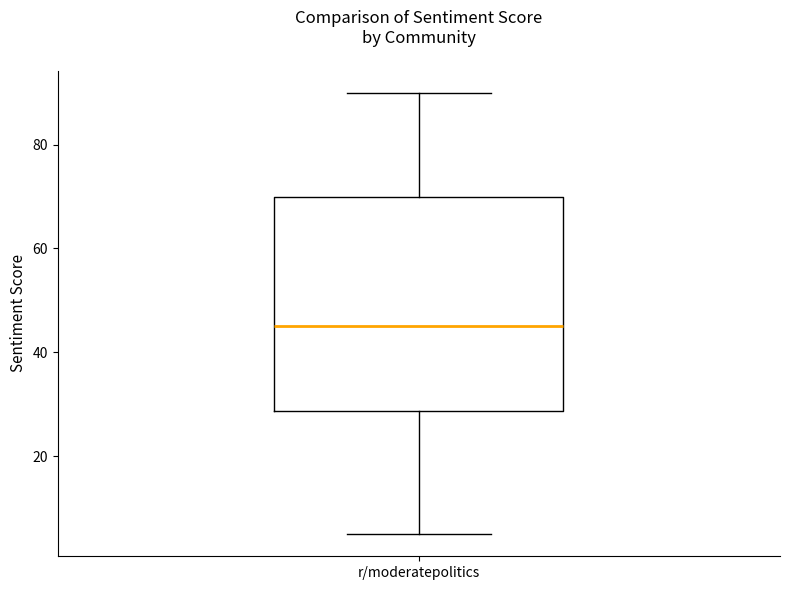

Where does the median line of the box for r/moderatepolitics sit on the y-axis? The values are not printed on the chart, so give them approximately, as read against the axis.

46